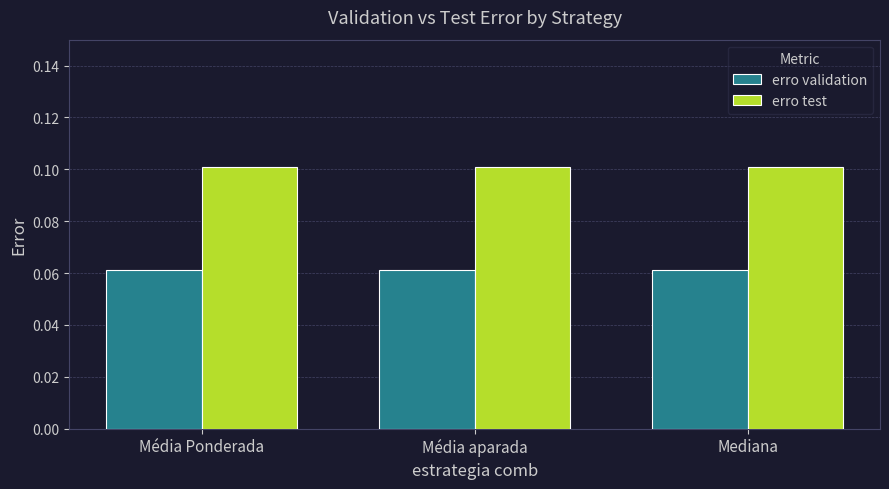

At how many categories does at least one series exceed 0?

3